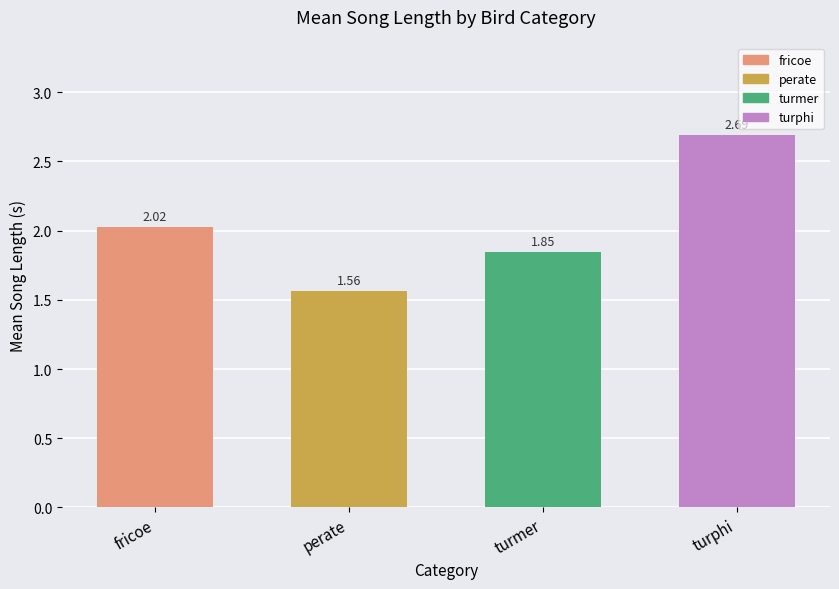

Does the chart contain stacked bars?

No